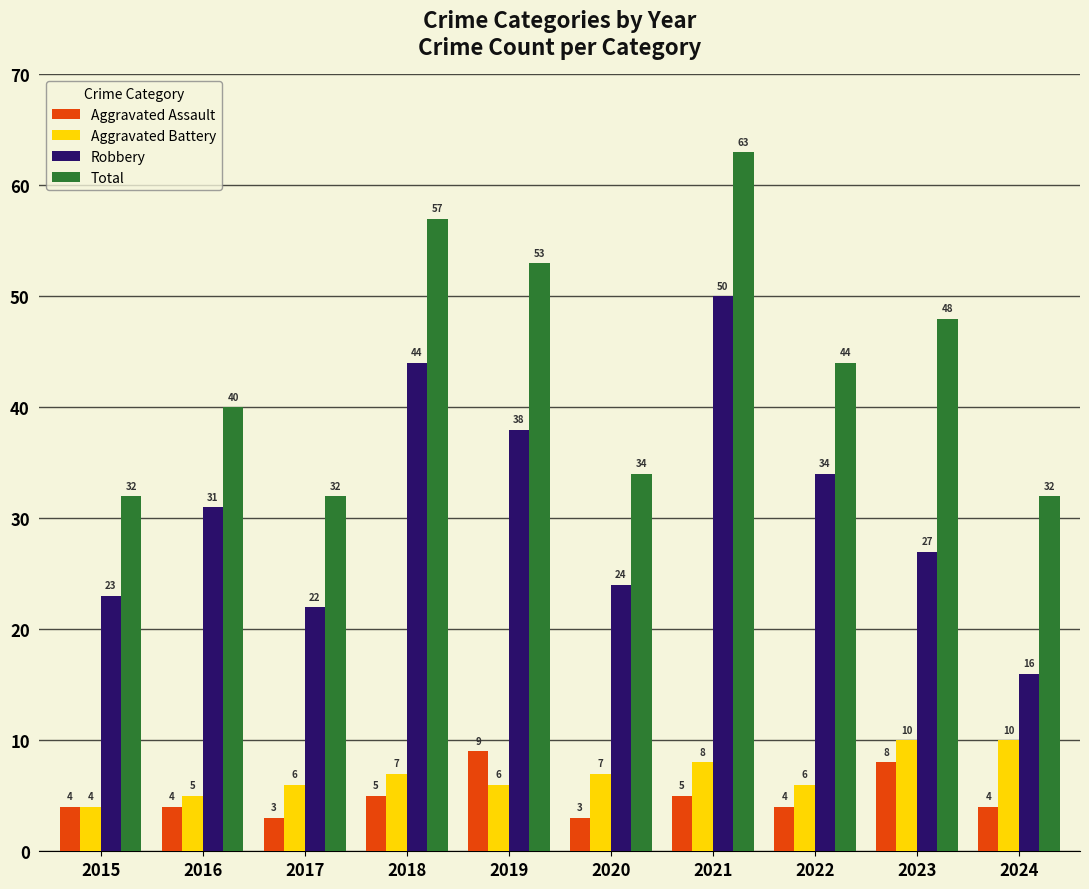

At which label does Total first exceed 44?

2018